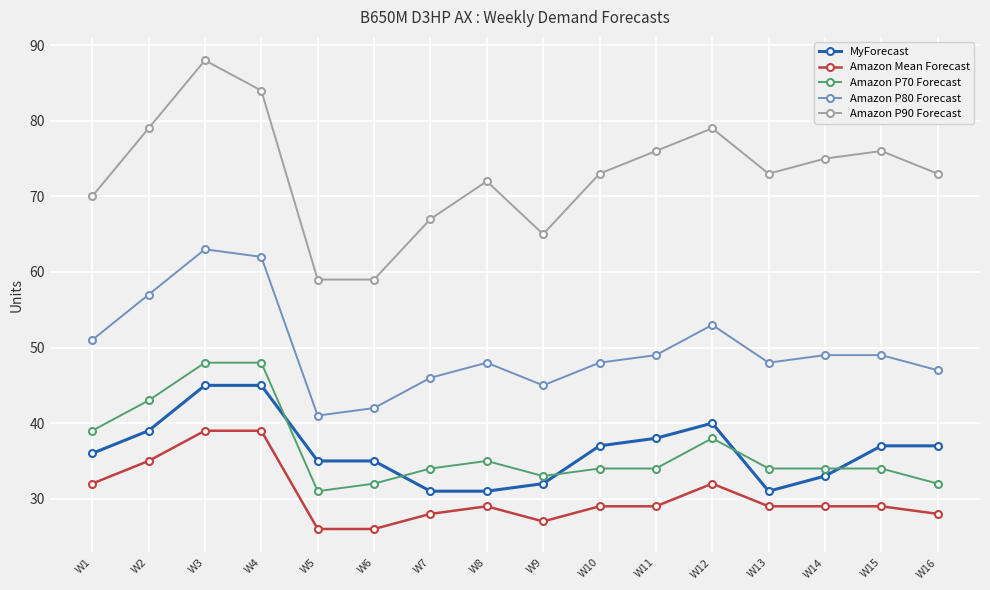

Reading left to right, extract all data points from this chart.

MyForecast: 36	39	45	45	35	35	31	31	32	37	38	40	31	33	37	37
Amazon Mean Forecast: 32	35	39	39	26	26	28	29	27	29	29	32	29	29	29	28
Amazon P70 Forecast: 39	43	48	48	31	32	34	35	33	34	34	38	34	34	34	32
Amazon P80 Forecast: 51	57	63	62	41	42	46	48	45	48	49	53	48	49	49	47
Amazon P90 Forecast: 70	79	88	84	59	59	67	72	65	73	76	79	73	75	76	73